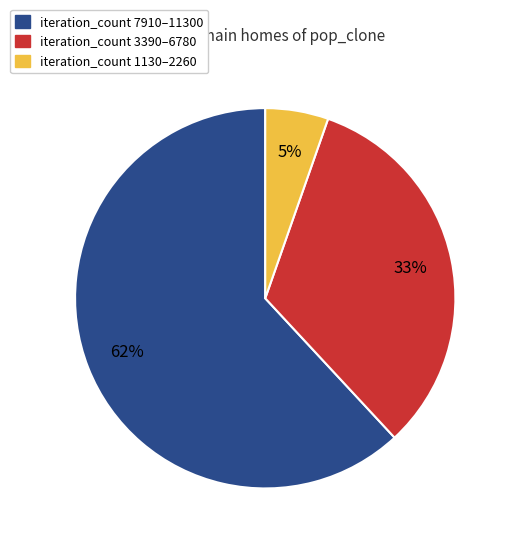

What percentage is the iteration_count 1130–2260 slice, to the nearest percent?

5%